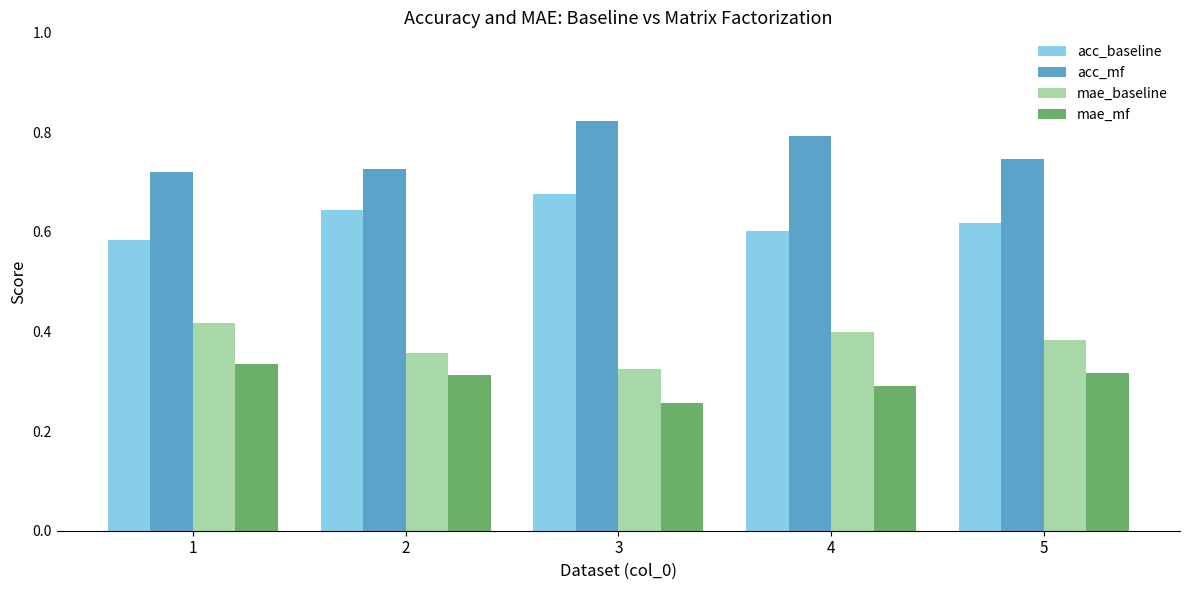

Is the value of acc_mf at 3 greater than the value of mae_baseline at 2?

Yes